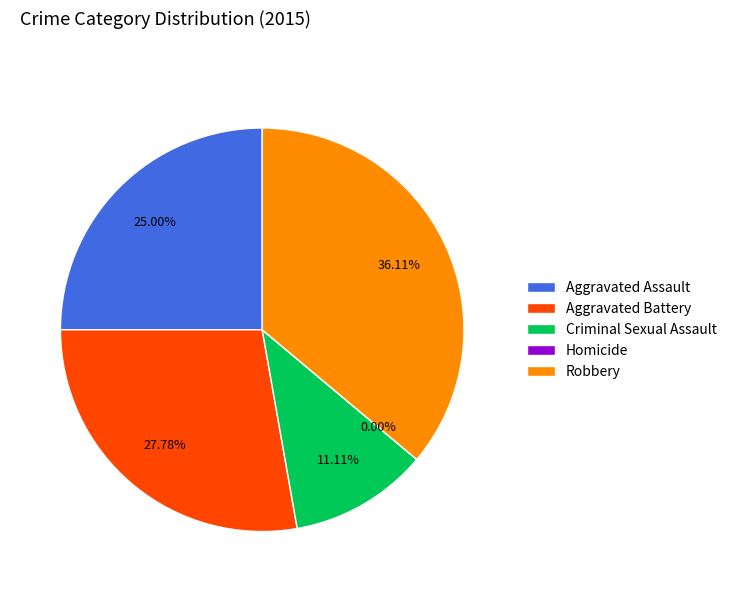

To the nearest percent, what is the difference between the largest and smallest slice percentages?

36%